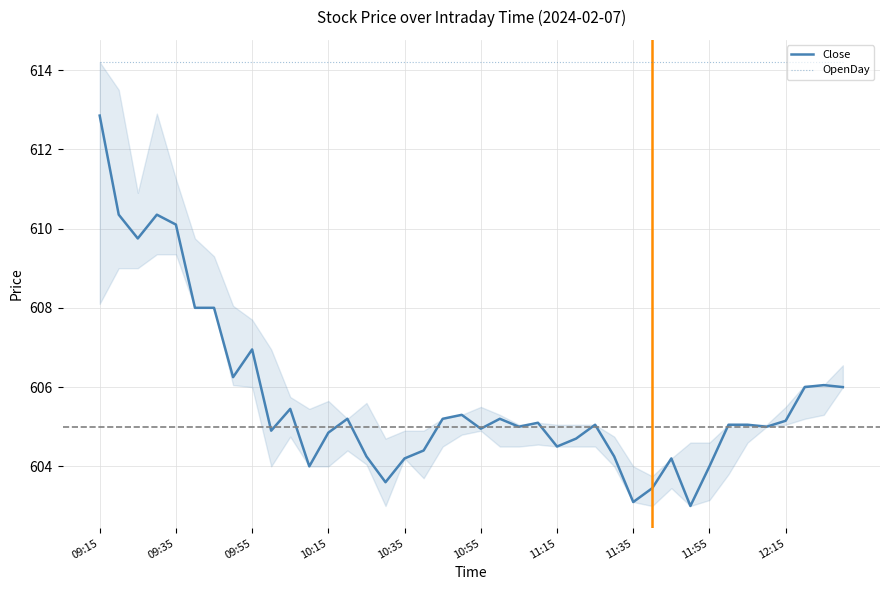

Which series has the largest total across all categories?

OpenDay